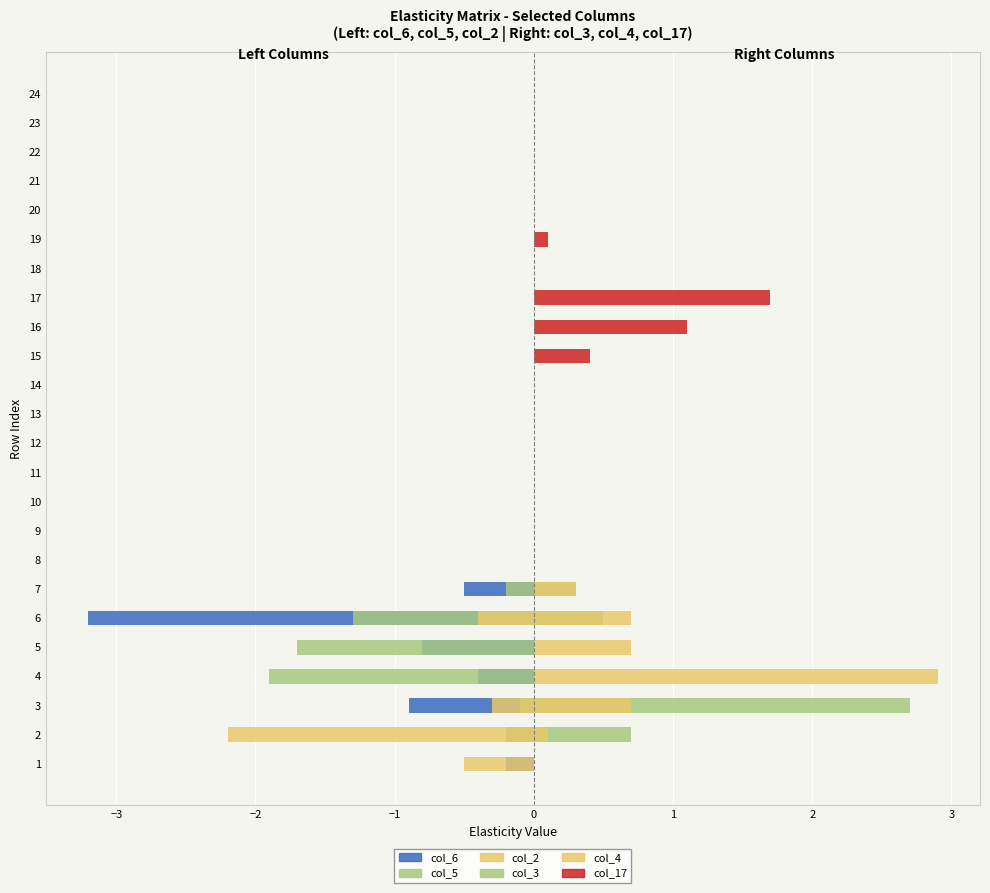

Reading right to left, extract all data points from this chart.

col_6: 0.0	0.0	0.0	0.0	0.0	0.0	0.0	0.0	0.0	0.0	0.0	0.0	0.0	0.0	0.0	0.0	0.0	-0.5	-3.2	-0.8	-0.4	-0.9	-0.2	-0.2
col_5: 0.0	0.0	0.0	0.0	0.0	0.0	0.0	0.0	0.0	0.0	0.0	0.0	0.0	0.0	0.0	0.0	0.0	-0.2	-1.3	-1.7	-1.9	-0.1	-0.2	0.0
col_2: 0.0	0.0	0.0	0.0	0.0	0.0	0.0	0.0	0.0	0.0	0.0	0.0	0.0	0.0	0.0	0.0	0.0	0.0	-0.4	0.0	0.0	-0.3	-2.2	-0.5
col_3 (R): 0.0	0.0	0.0	0.0	0.0	0.0	0.0	0.0	0.0	0.0	0.0	0.0	0.0	0.0	0.0	0.0	0.0	0.3	0.5	0.0	0.0	2.7	0.7	0.0
col_4 (R): 0.0	0.0	0.0	0.0	0.0	0.0	0.0	0.0	0.0	0.0	0.0	0.0	0.0	0.0	0.0	0.0	0.0	0.3	0.7	0.7	2.9	0.7	0.1	0.0
col_17 (R): 0.0	0.0	0.0	0.0	0.0	0.1	0.0	1.7	1.1	0.4	0.0	0.0	0.0	0.0	0.0	0.0	0.0	0.0	0.0	0.0	0.0	0.0	0.0	0.0